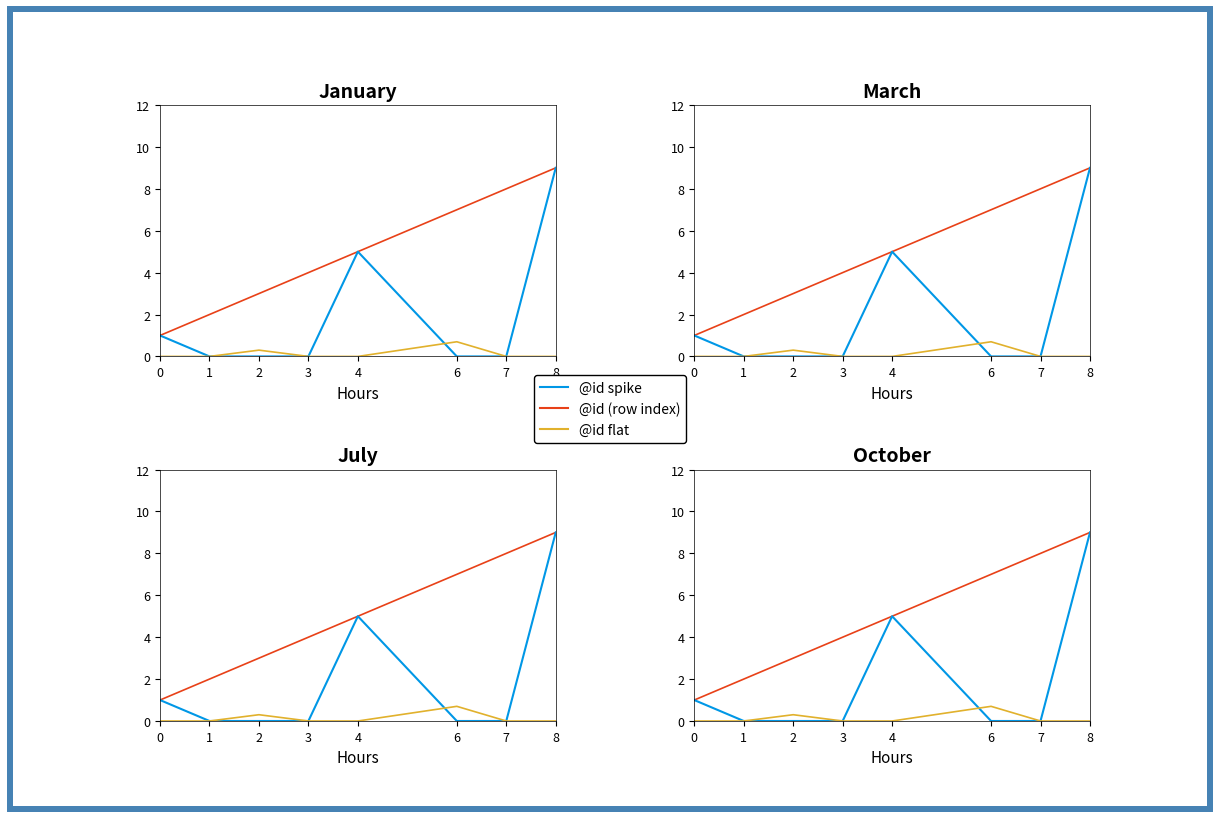

Reading left to right, transcribe all the data shown in this chart.

@id (row index): 1.0	2.0	3.0	4.0	5.0	7.0	8.0	9.0
@id spike: 1.0	0.0	0.0	0.0	5.0	0.0	0.0	9.0
@id flat: 0.0	0.0	0.3	0.0	0.0	0.7	0.0	0.0